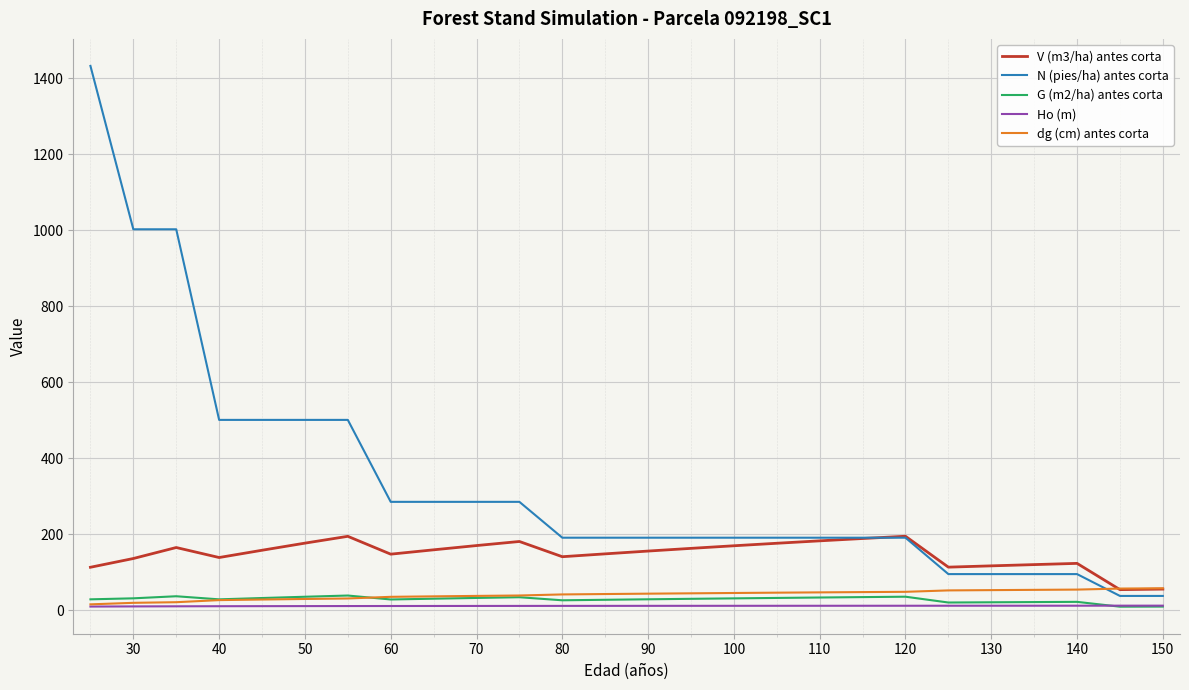

Count the number of data series in this chart.

5